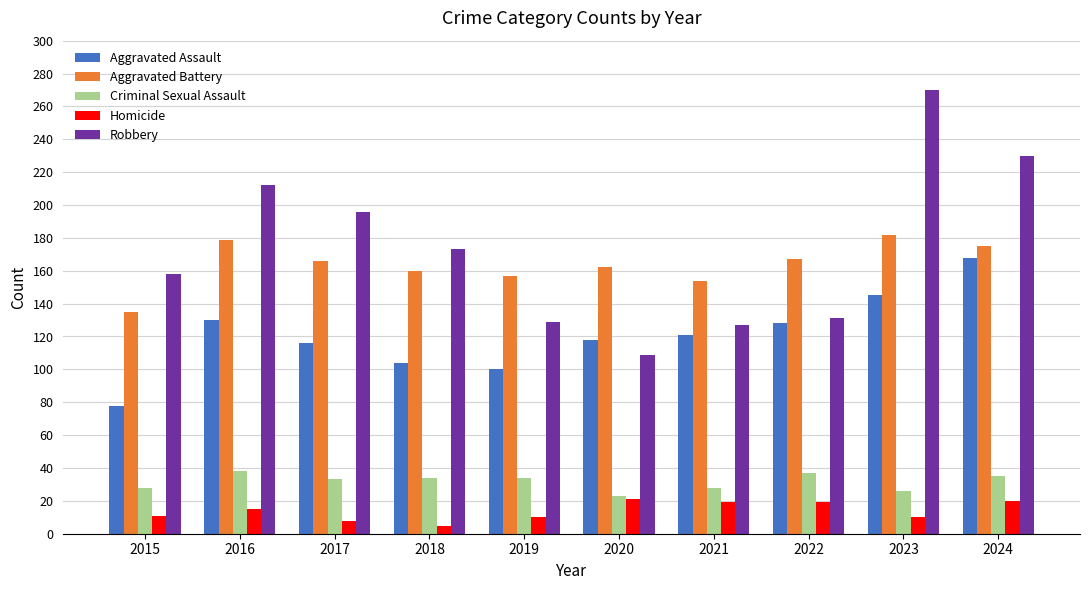

List the series in order of their peak value, lowest first.

Homicide, Criminal Sexual Assault, Aggravated Assault, Aggravated Battery, Robbery